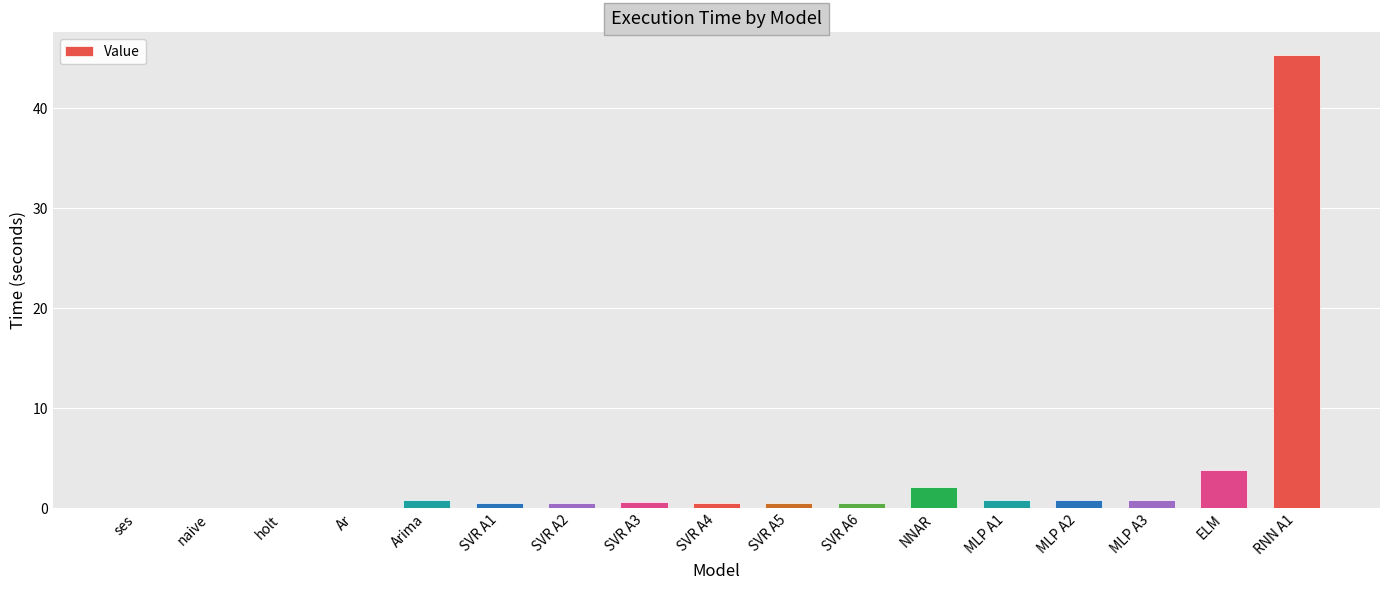

What is the sum of all values?

58.3